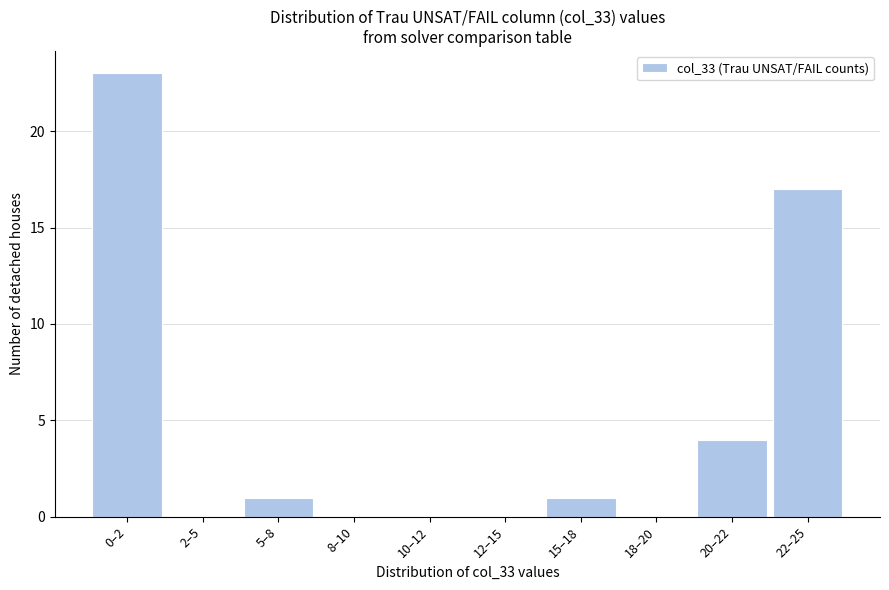

Reading left to right, what are all the values shown in this chart?

0–2=23	2–5=0	5–8=1	8–10=0	10–12=0	12–15=0	15–18=1	18–20=0	20–22=4	22–25=17